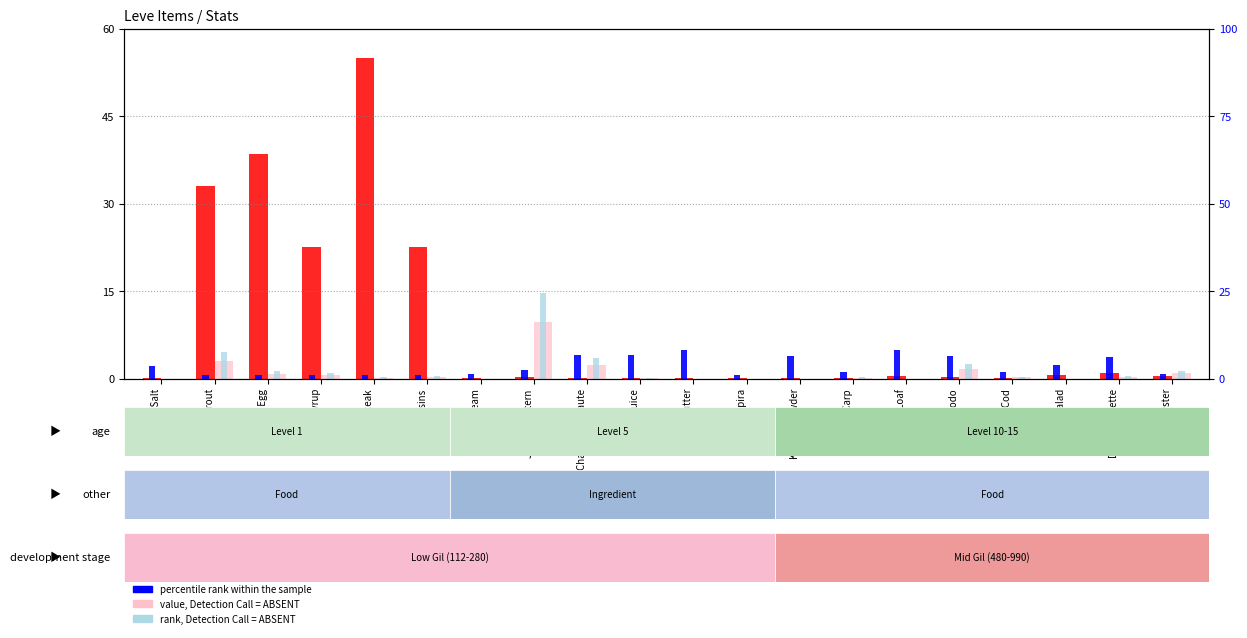

What are all the series names shown in the legend?

count, percentile rank within the sample, value, Detection Call = ABSENT, rank, Detection Call = ABSENT